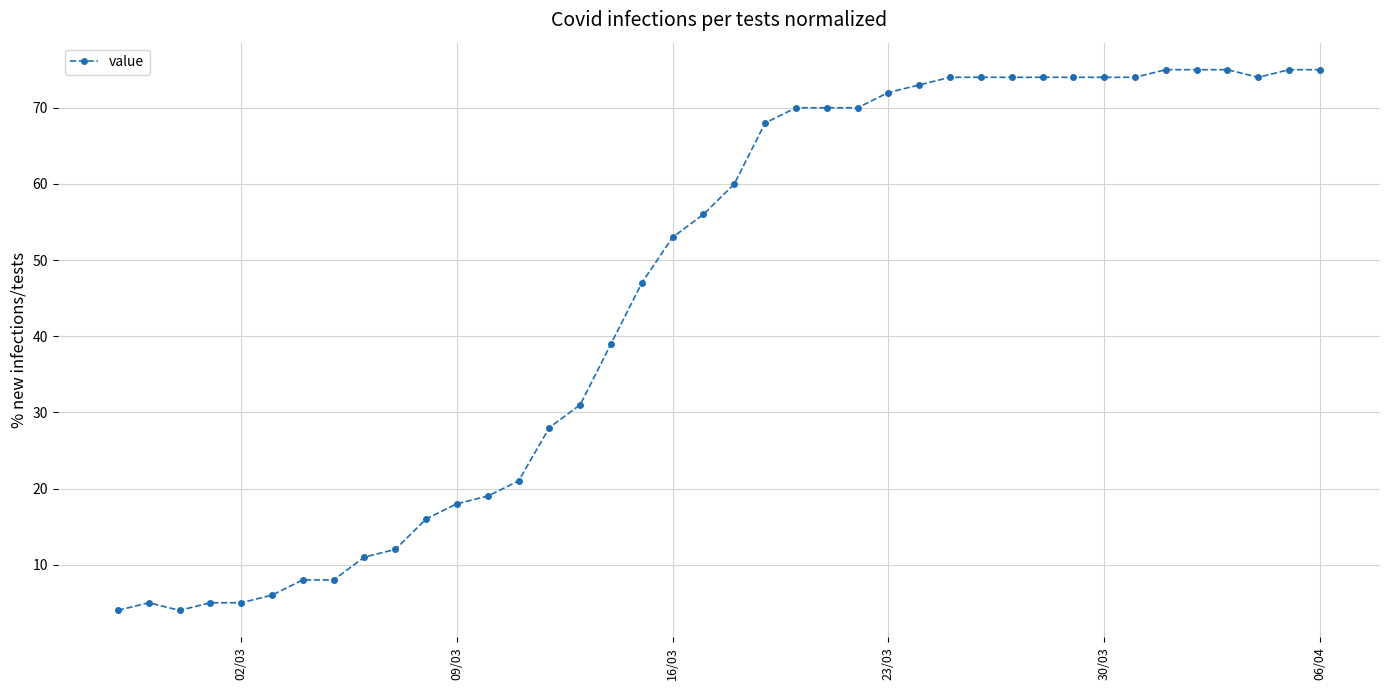

What is the smallest value displayed?

4